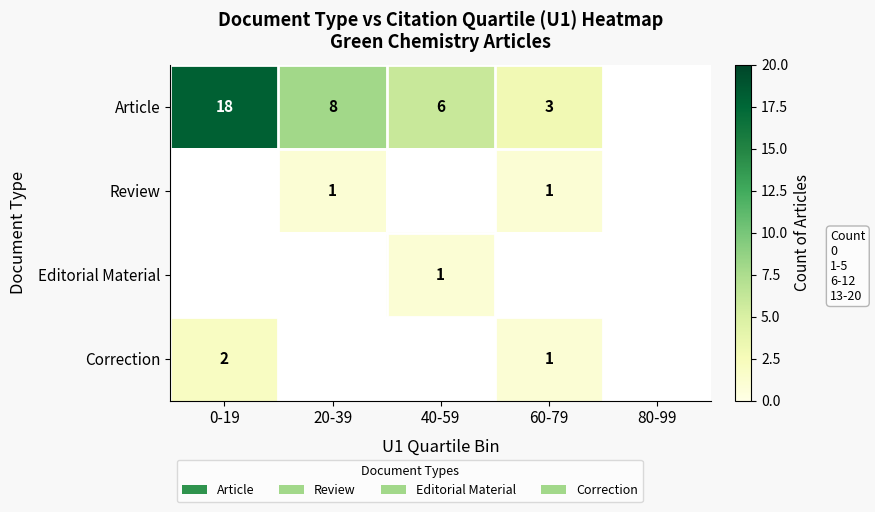

The Review series shows 1 at 60-79. True or false?

True